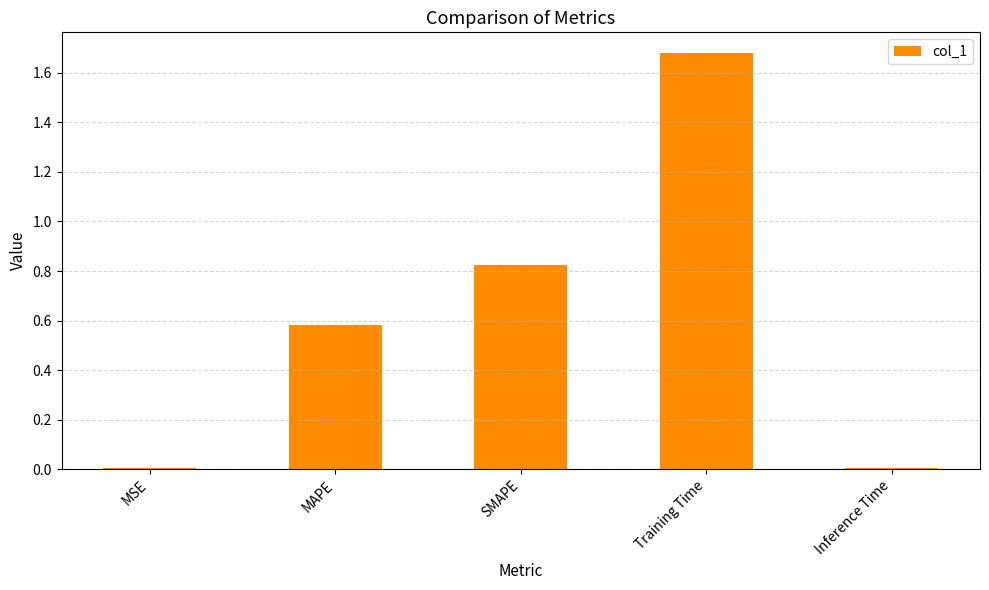

Which category has the highest value across all series?

Training Time